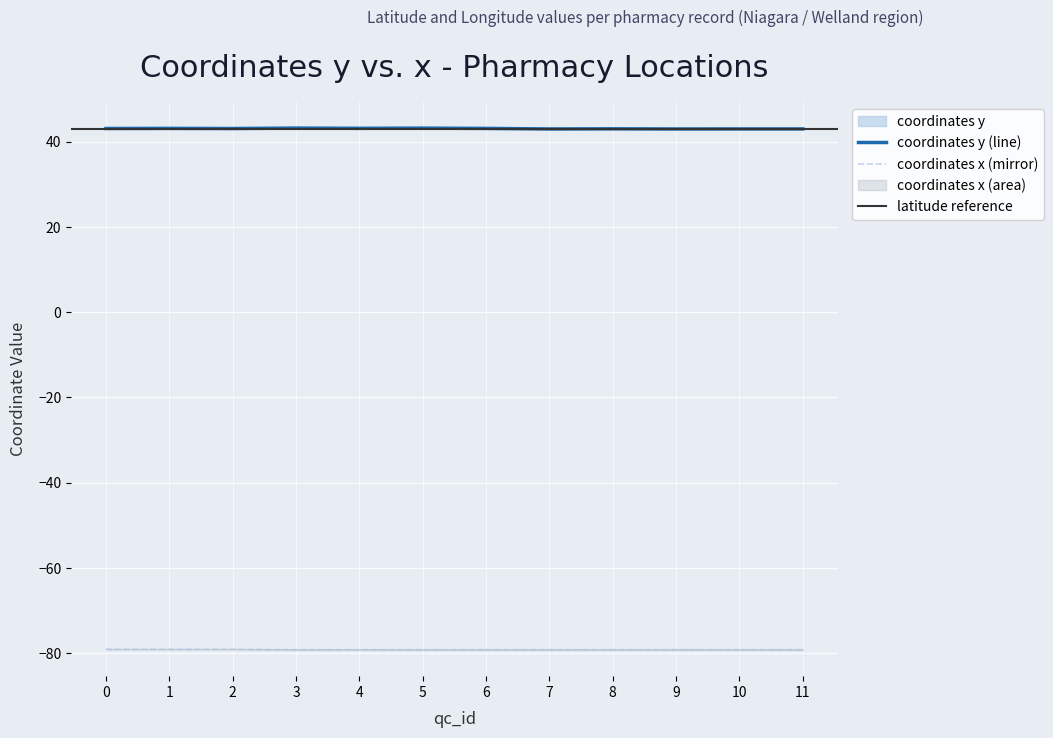

True or false: coordinates y has more than 0 points higher than both neighbors.

True